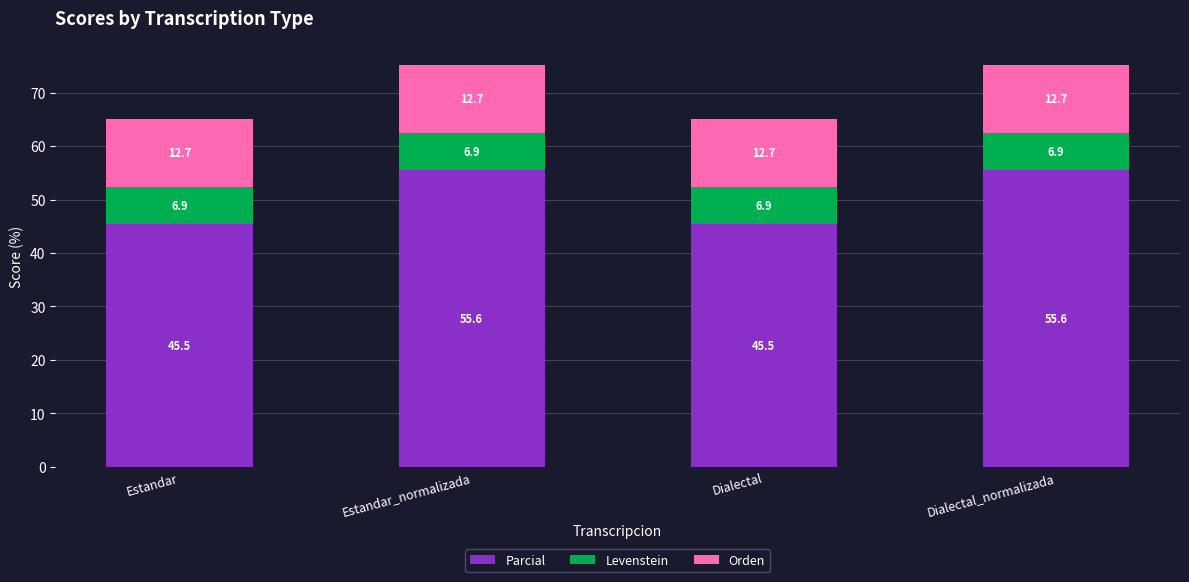

Read the Parcial value at Estandar_normalizada.

55.6